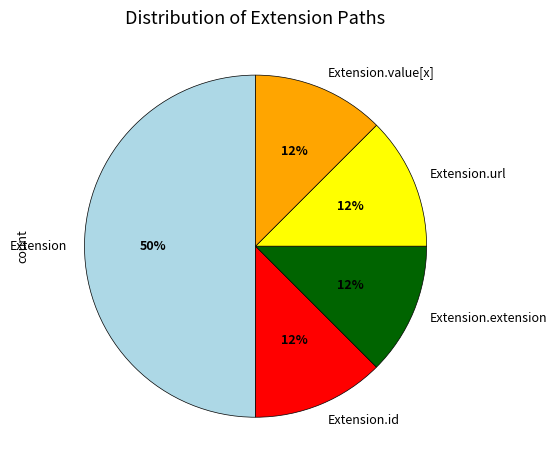

Does Extension.id account for over 50% of the chart?

No